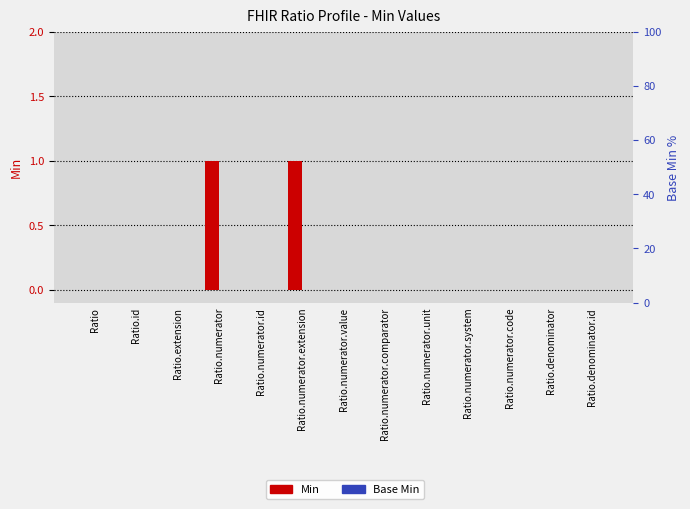

List the series in order of their peak value, lowest first.

Base Min, Min